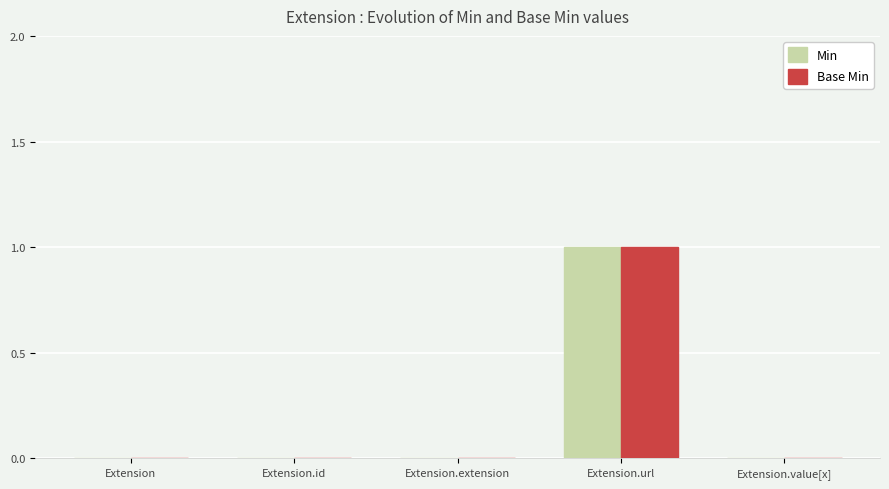

Which category has the highest value across all series?

Extension.url